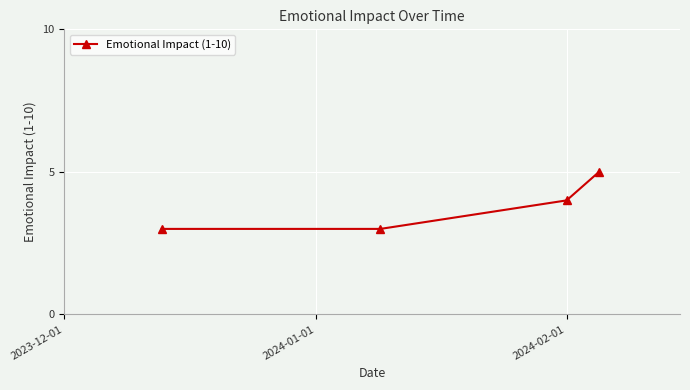

How many values are below 4?

2